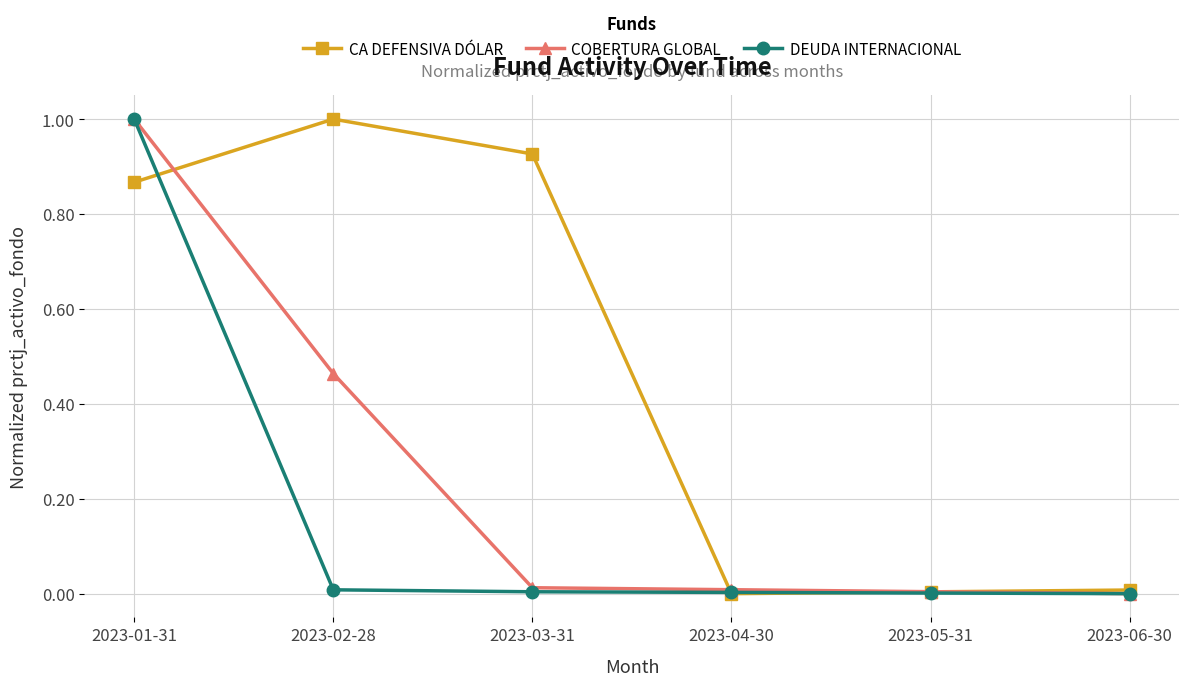

What is the difference between the maximum and second lowest values in the DEUDA INTERNACIONAL series?

1.0